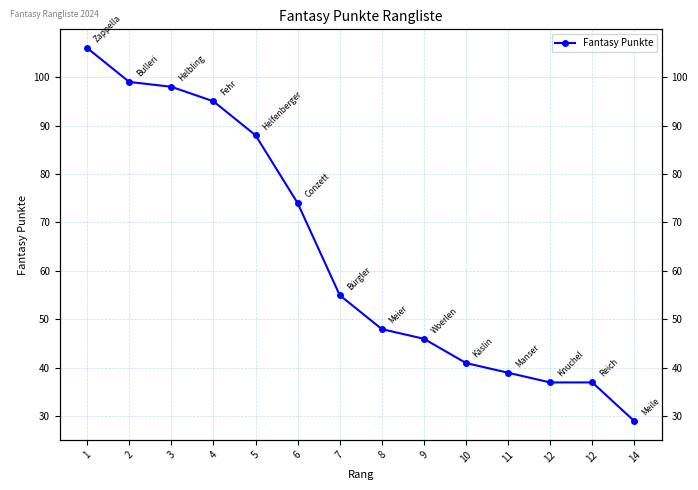

Reading left to right, extract all data points from this chart.

106	99	98	95	88	74	55	48	46	41	39	37	37	29